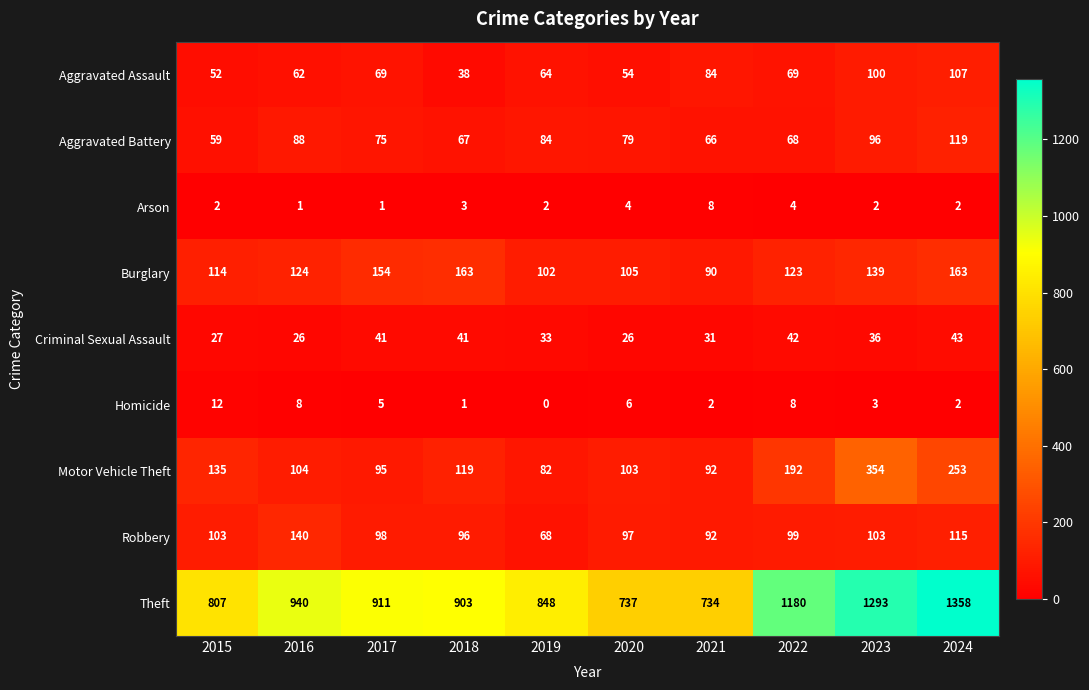

The value of Arson at 2023 is 3. True or false?

False